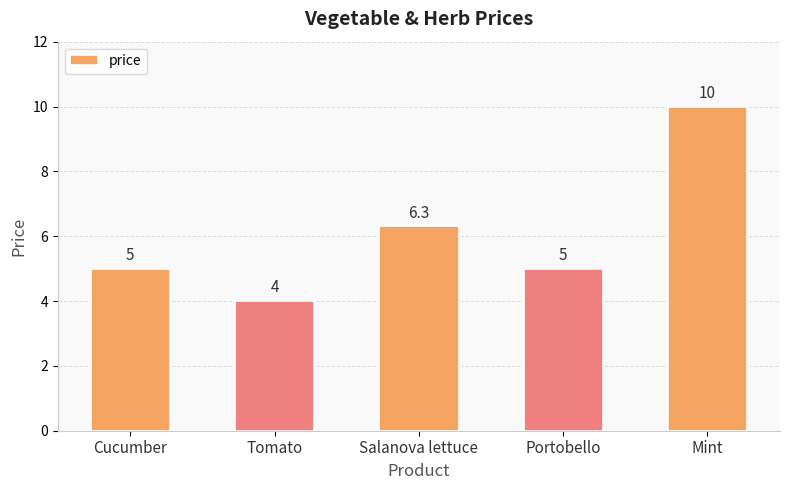

At which category does the chart reach its minimum across all series?

Tomato